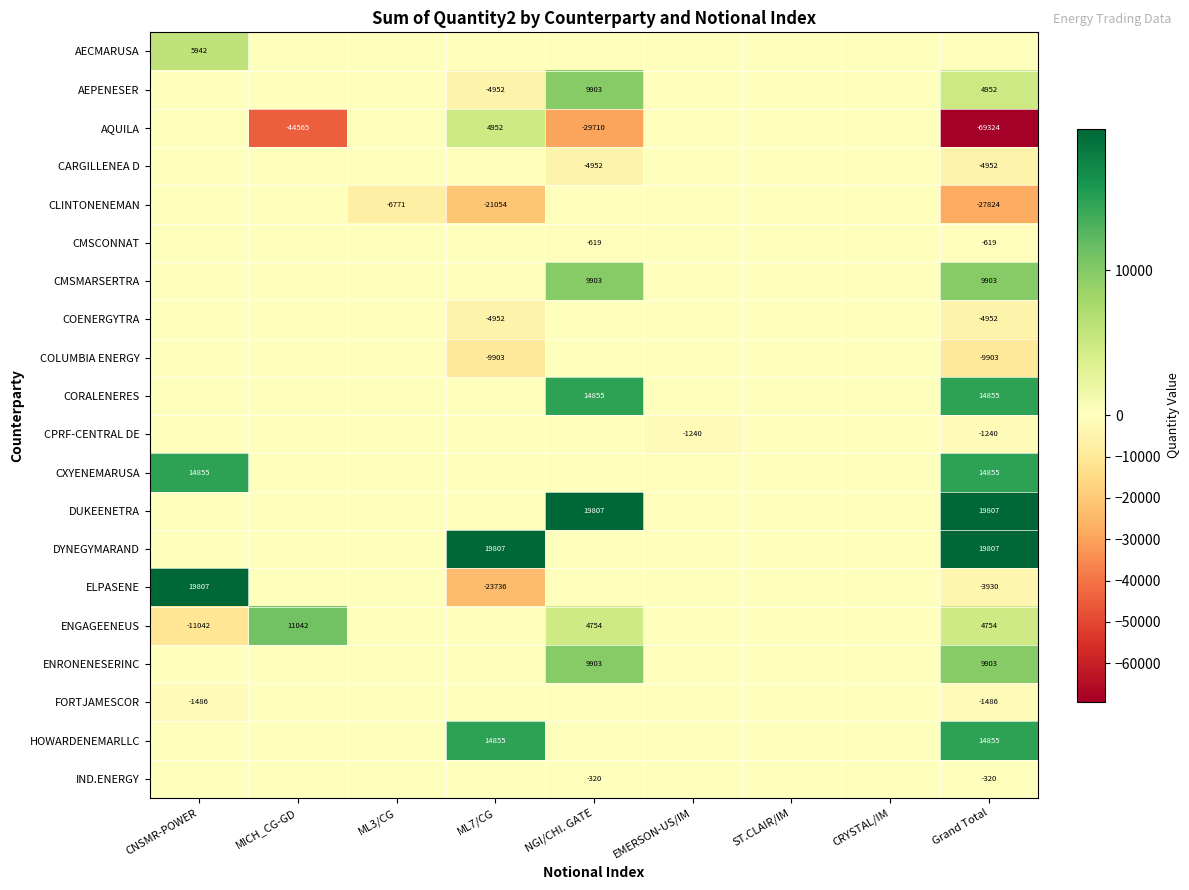

What is the sum of all CXYENEMARUSA values?

29710.1